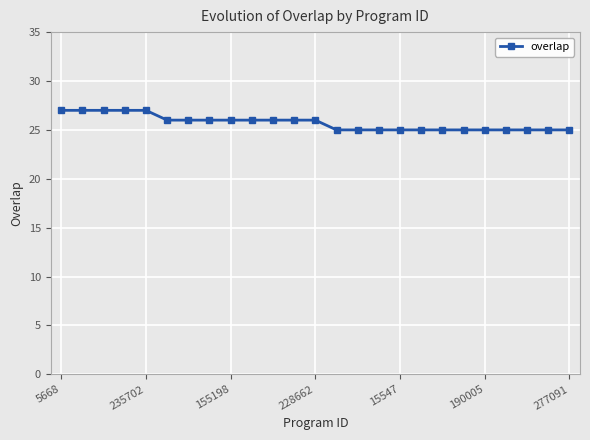

What is the maximum value shown in the chart?

27